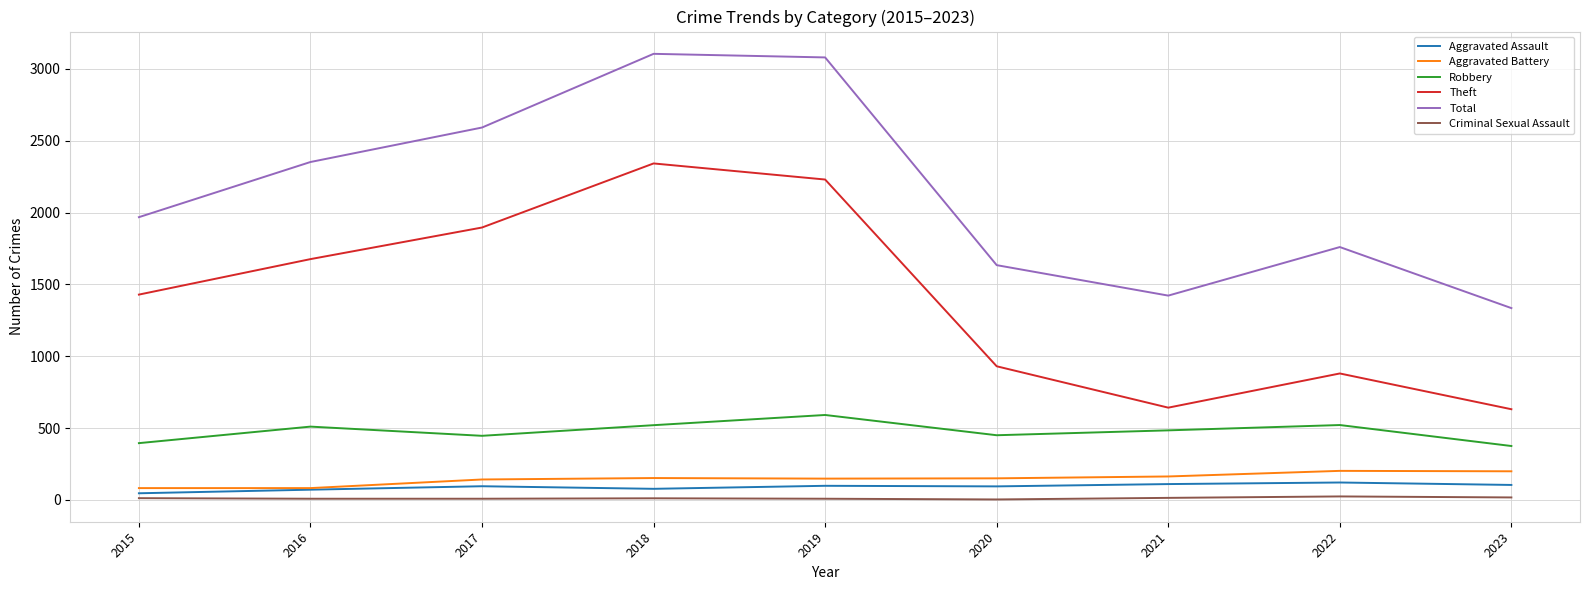

What is the spread (max minus min) of values at 2023?

1318